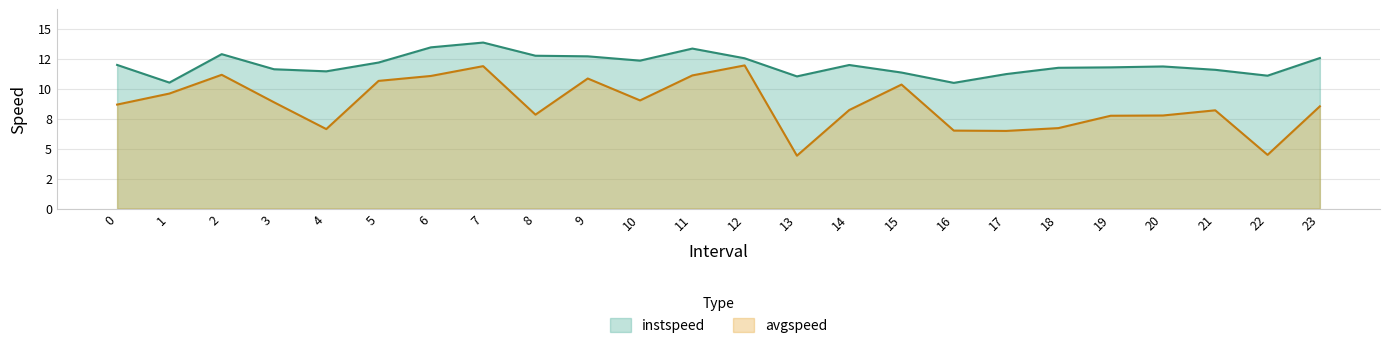

Reading left to right, list all the values displayed in this chart.

instspeed: 12.0	10.5	12.9	11.6	11.5	12.2	13.5	13.9	12.8	12.7	12.3	13.4	12.5	11.0	12.0	11.4	10.5	11.2	11.8	11.8	11.9	11.6	11.1	12.6
avgspeed: 8.7	9.6	11.2	8.9	6.6	10.7	11.1	11.9	7.8	10.9	9.0	11.1	11.9	4.4	8.2	10.3	6.5	6.5	6.7	7.7	7.8	8.2	4.5	8.5